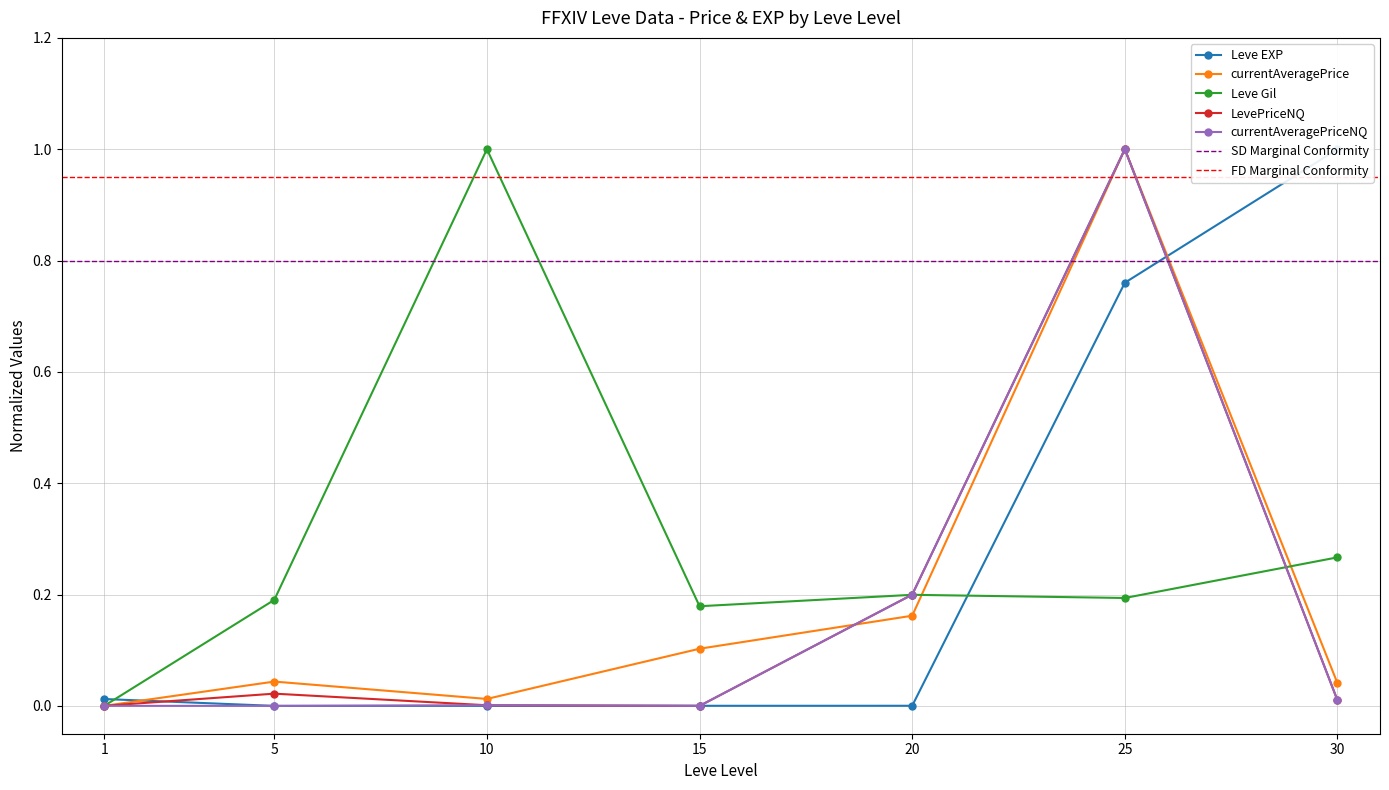

List the labels in order of LevePriceNQ value, largest first.

25, 20, 5, 30, 10, 1, 15